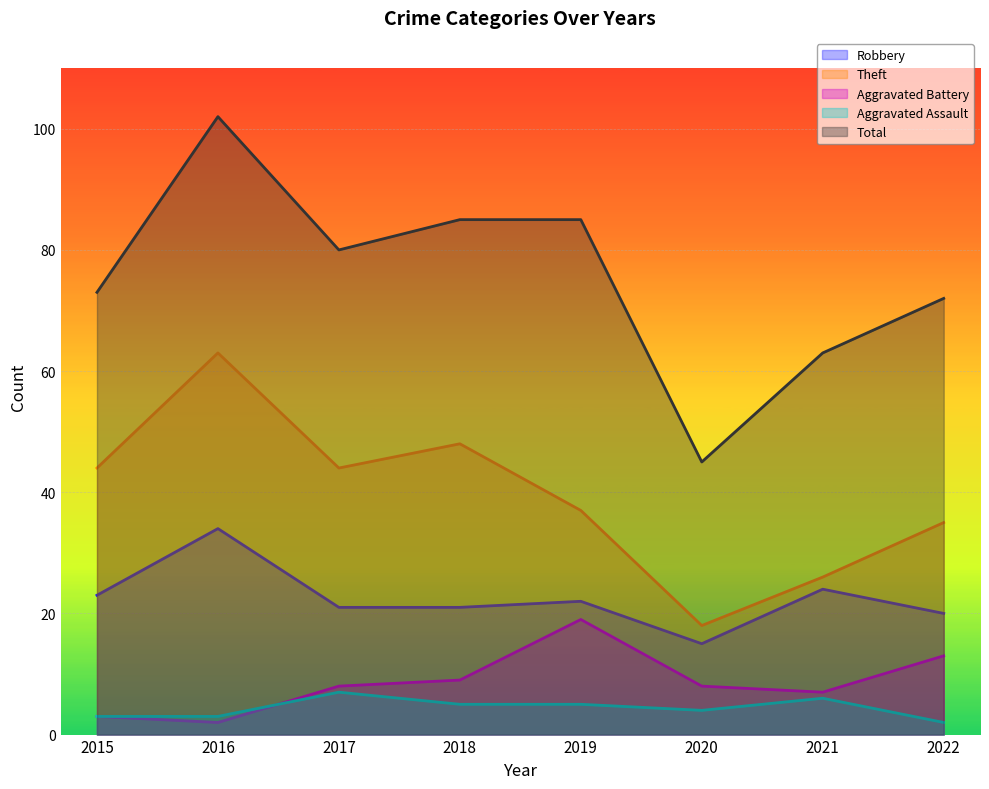

The value of Aggravated Assault at 2020 is 4. True or false?

True